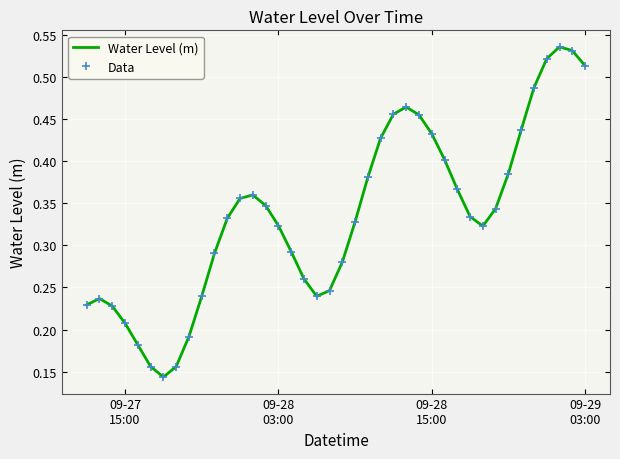

What is the difference between the maximum and minimum values in the Data series?

0.4